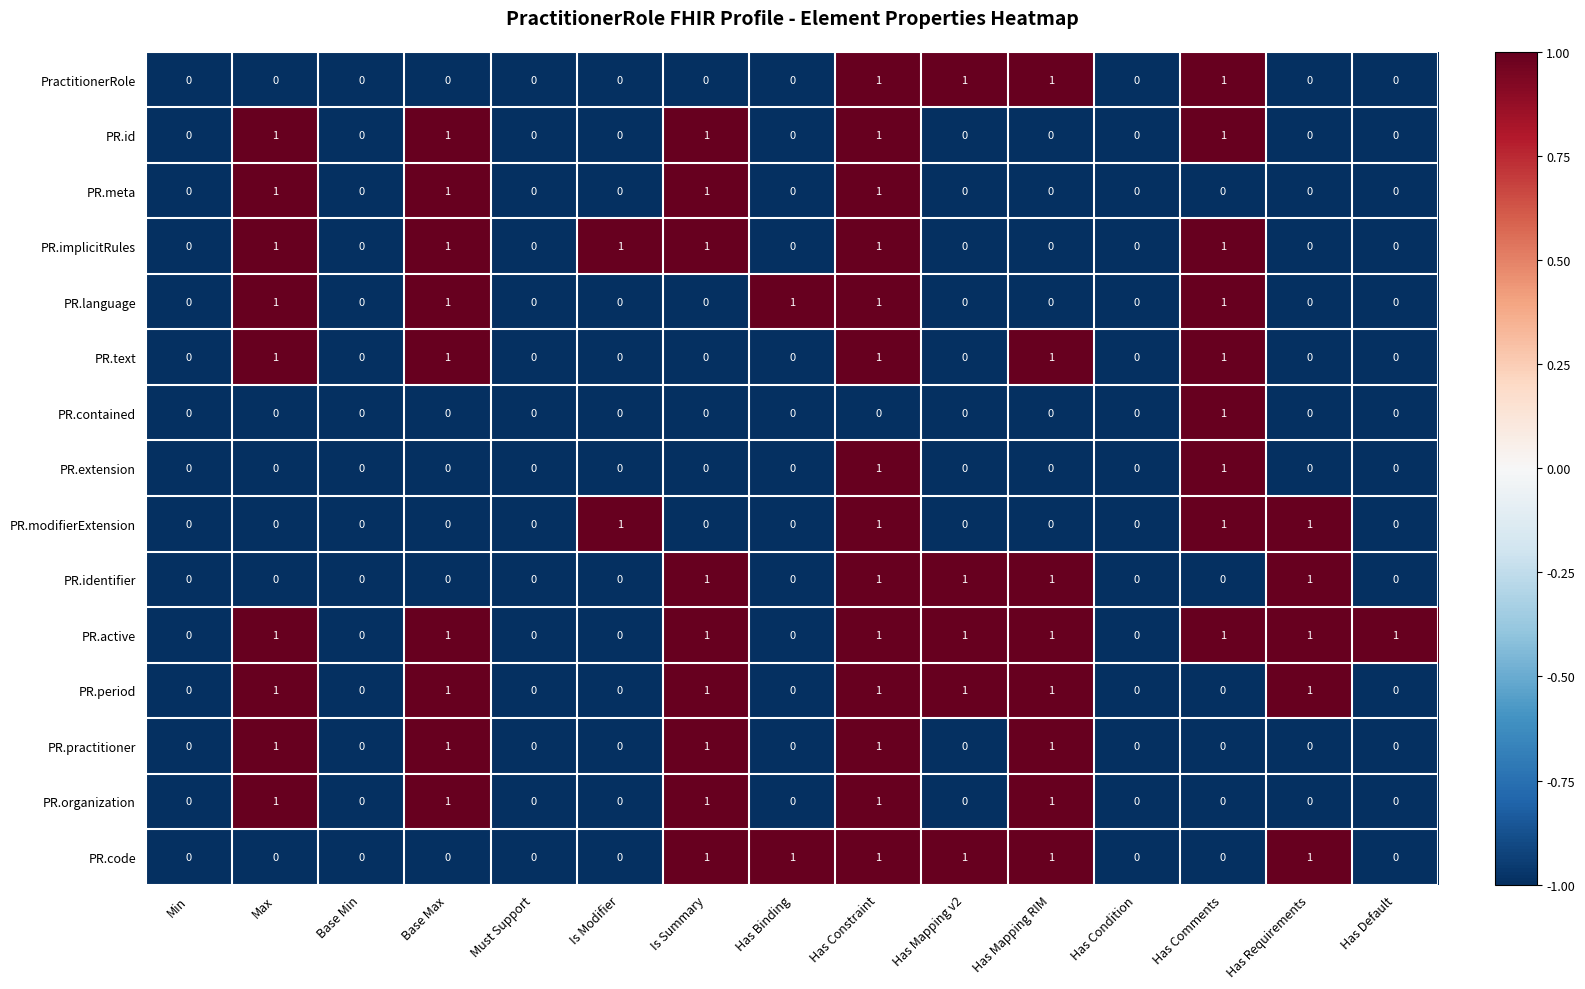

How many PR.identifier values are between 0 and 1?

15